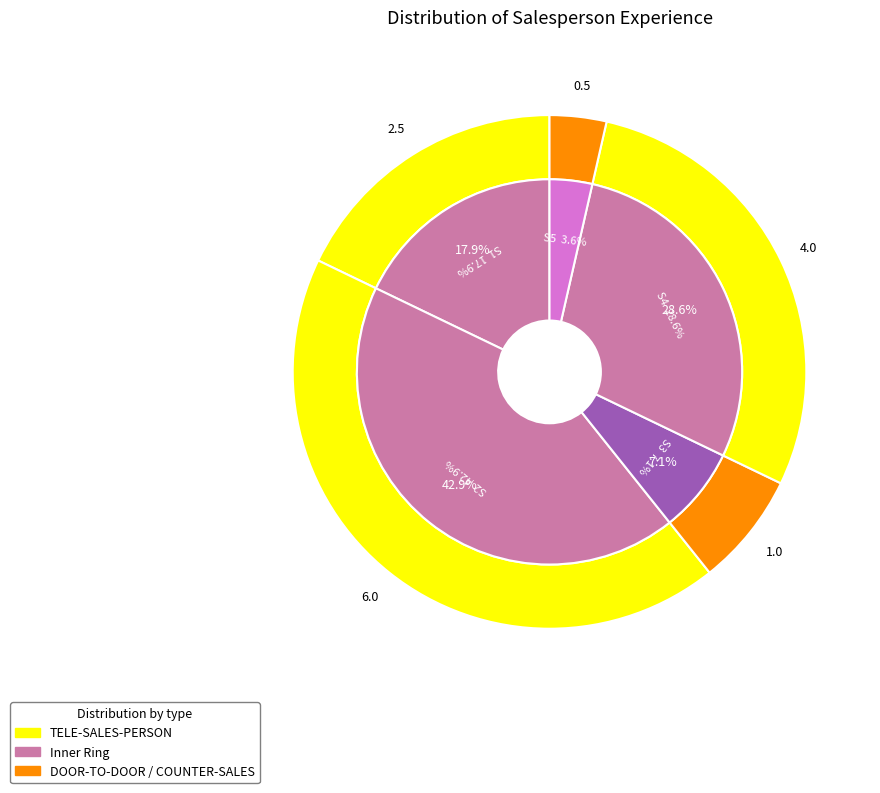

Rank the categories by value from lowest to highest.

S5, S3, S1, S4, S2